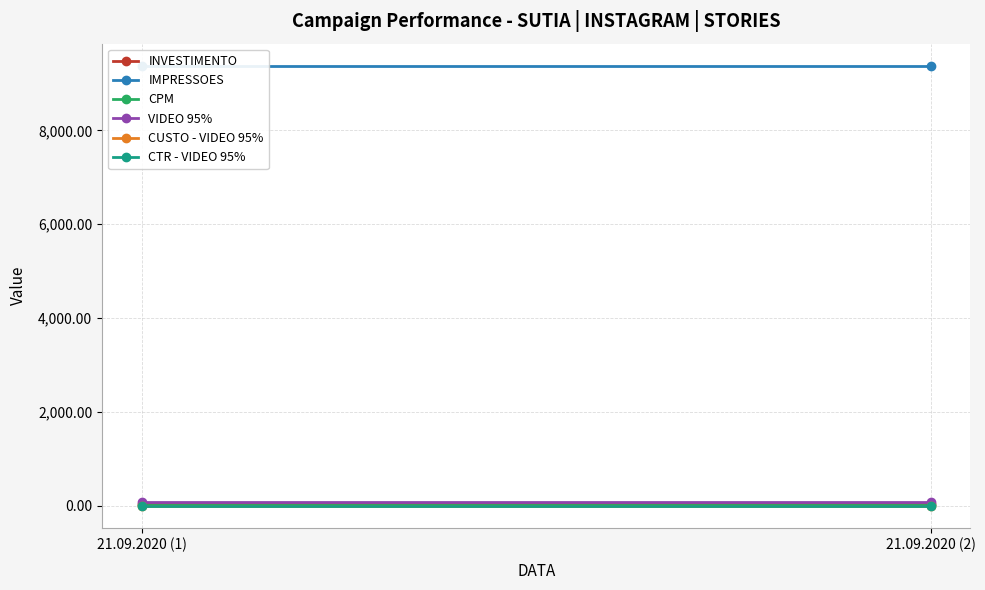

Which has a higher value, 21.09.2020 (2) or 21.09.2020 (1)?

21.09.2020 (2)